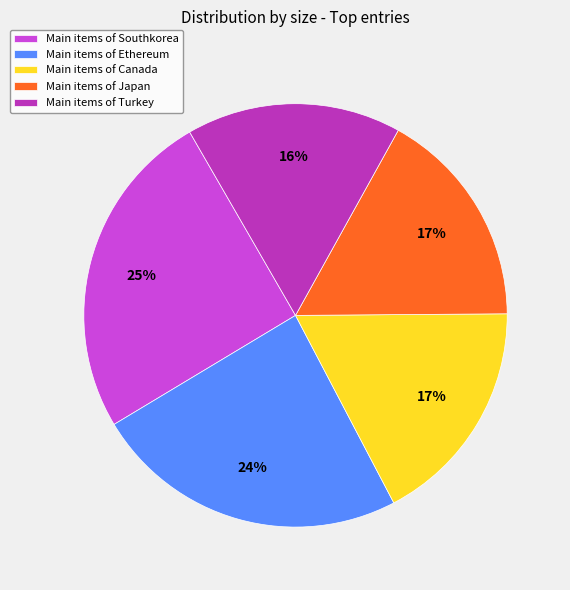

Is the sum of Main items of Southkorea and Main items of Canada greater than half?

No